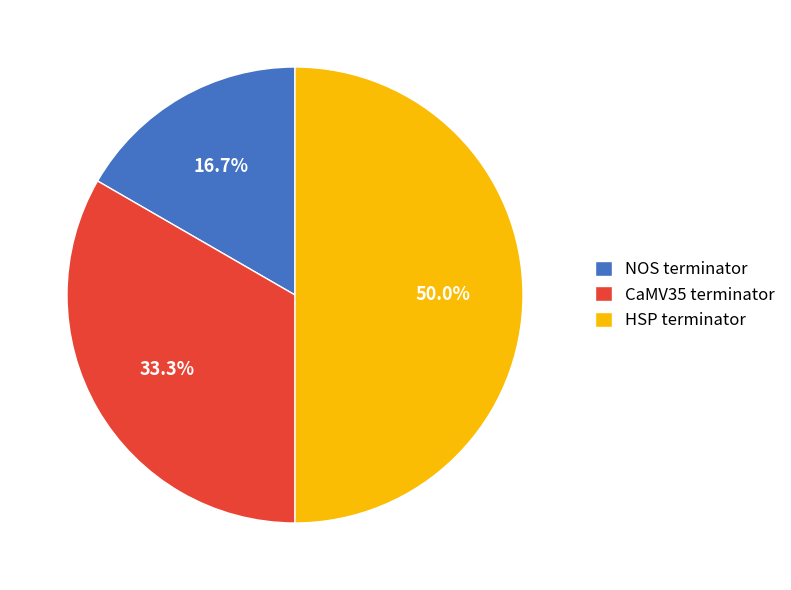

How many slices are in this pie chart?

3